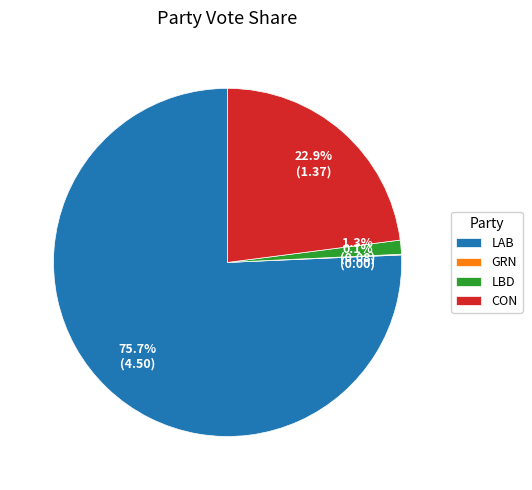

To the nearest percent, what percentage of the pie is CON?

23%